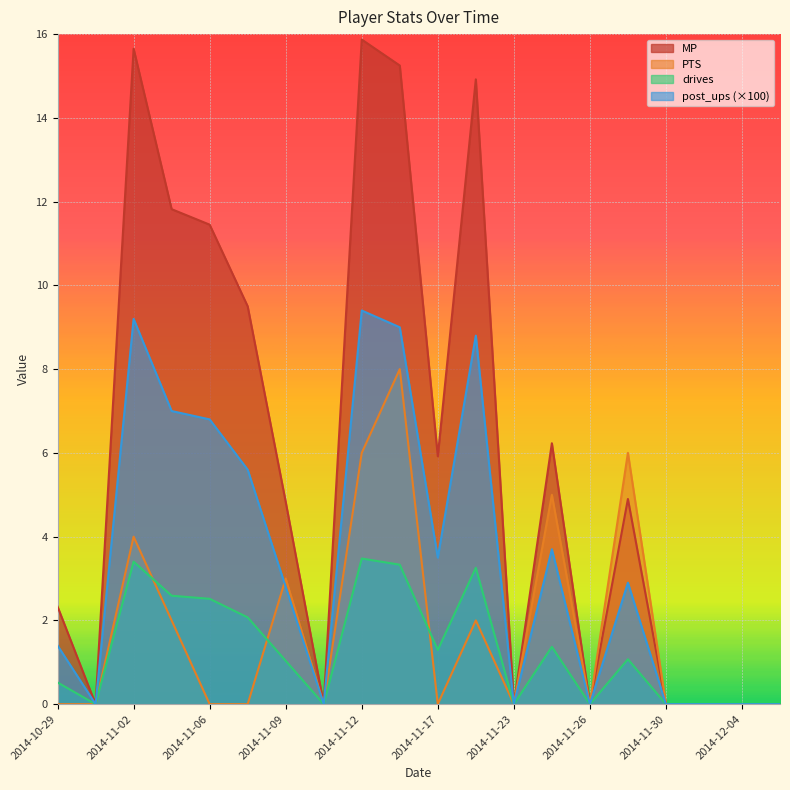

True or false: drives and post_ups intersect in this chart.

False